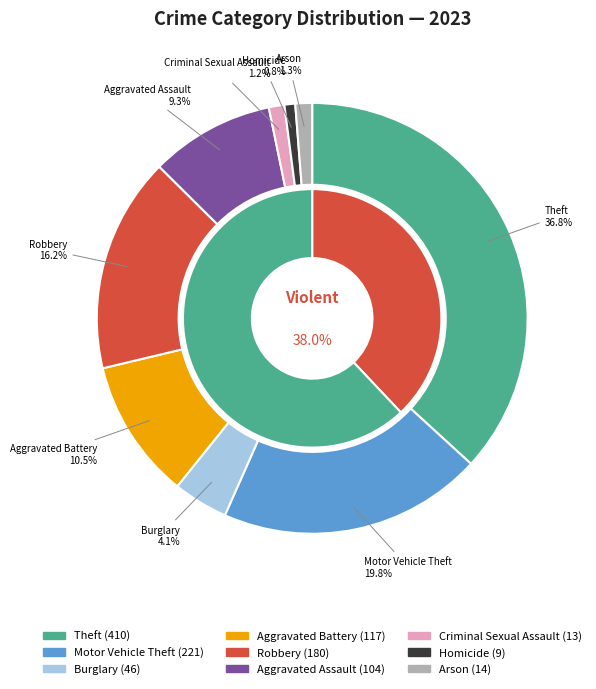

What percentage do Theft and Burglary together represent?

40.9%